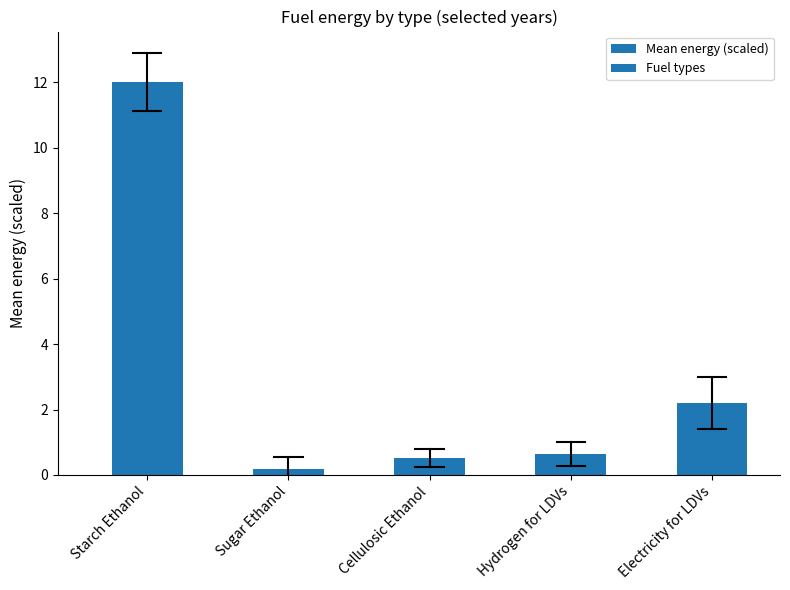

What is the sum of all values?

15.5